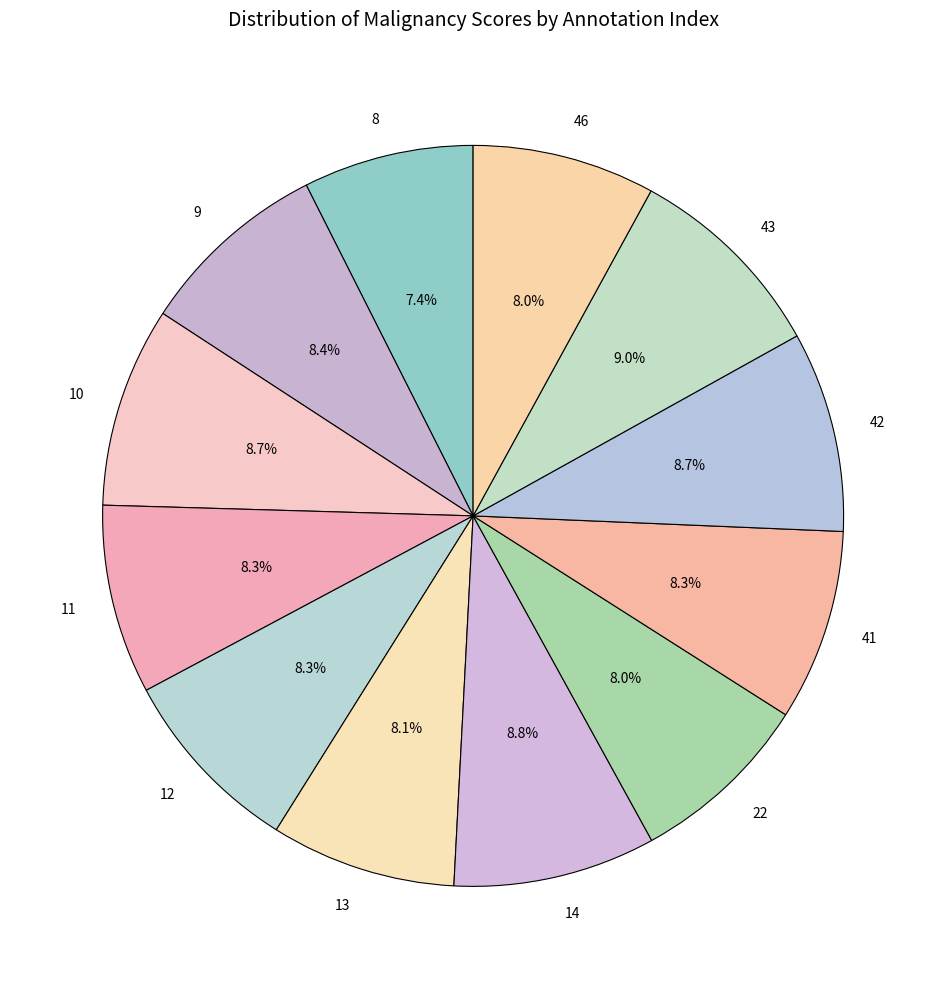

Is it true that 41 is 1% of the pie?

False